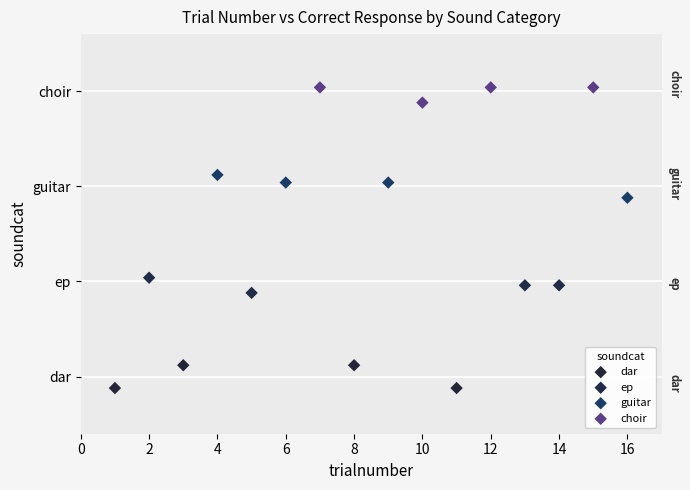

Which series contains the highest Y value?

choir